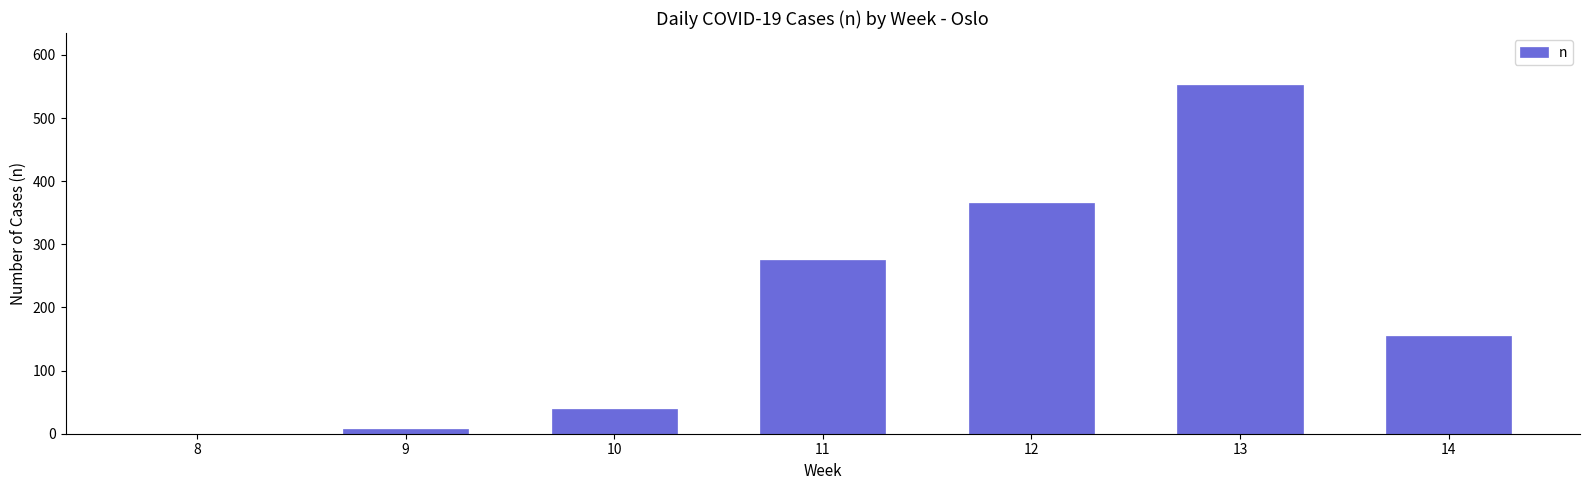

What is the change in value from 12 to 13?

+186